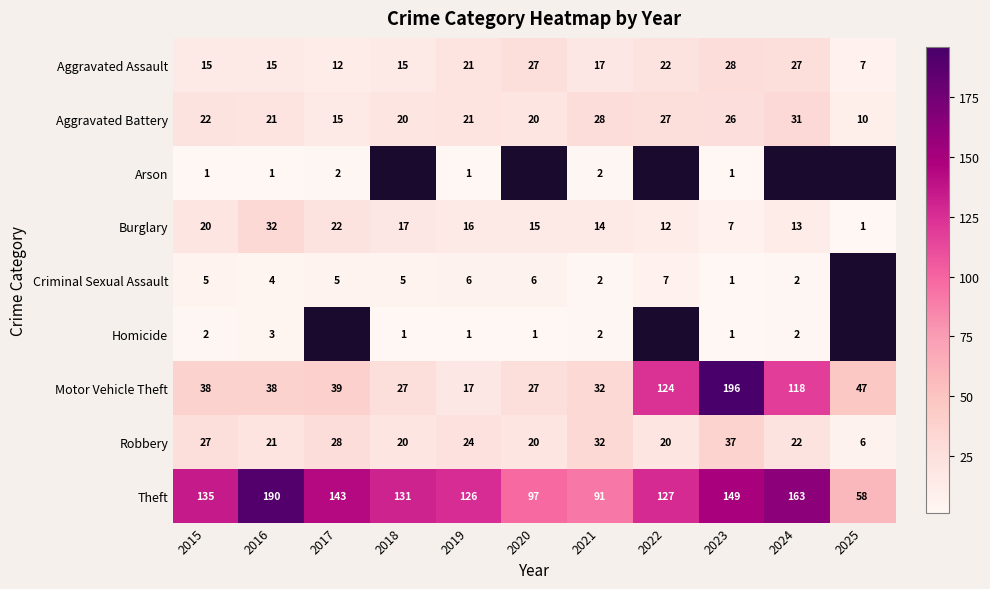

What is the highest value of the Robbery series?

37